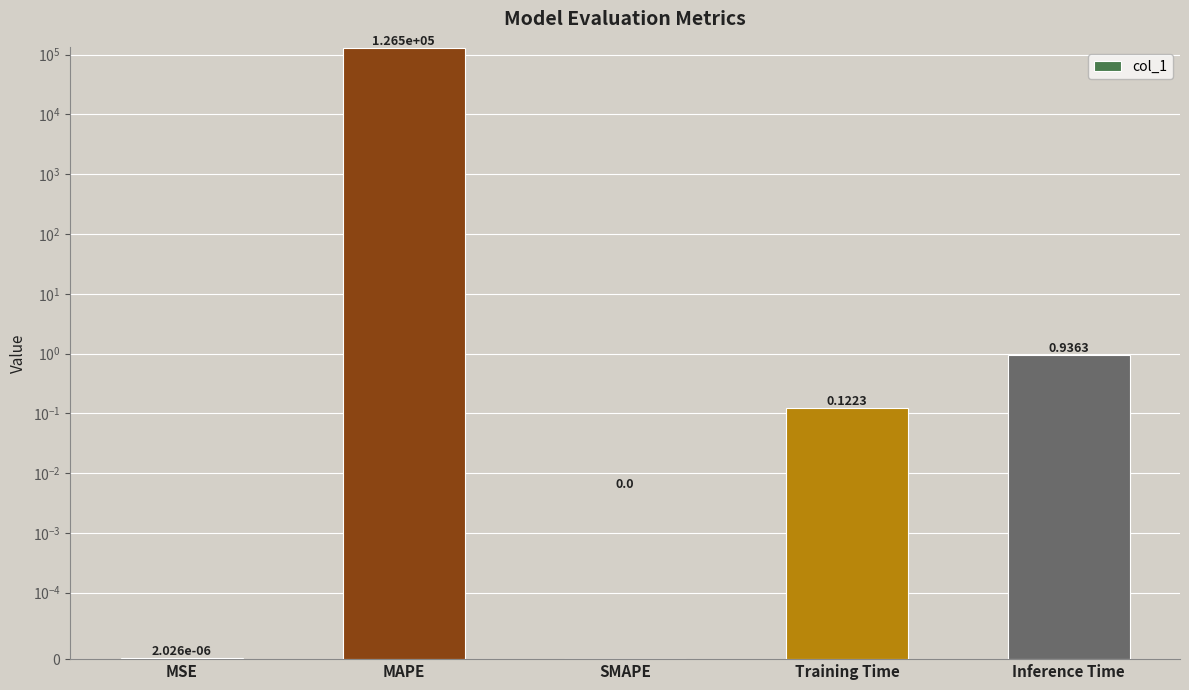

What is the greatest value displayed?

126485.4